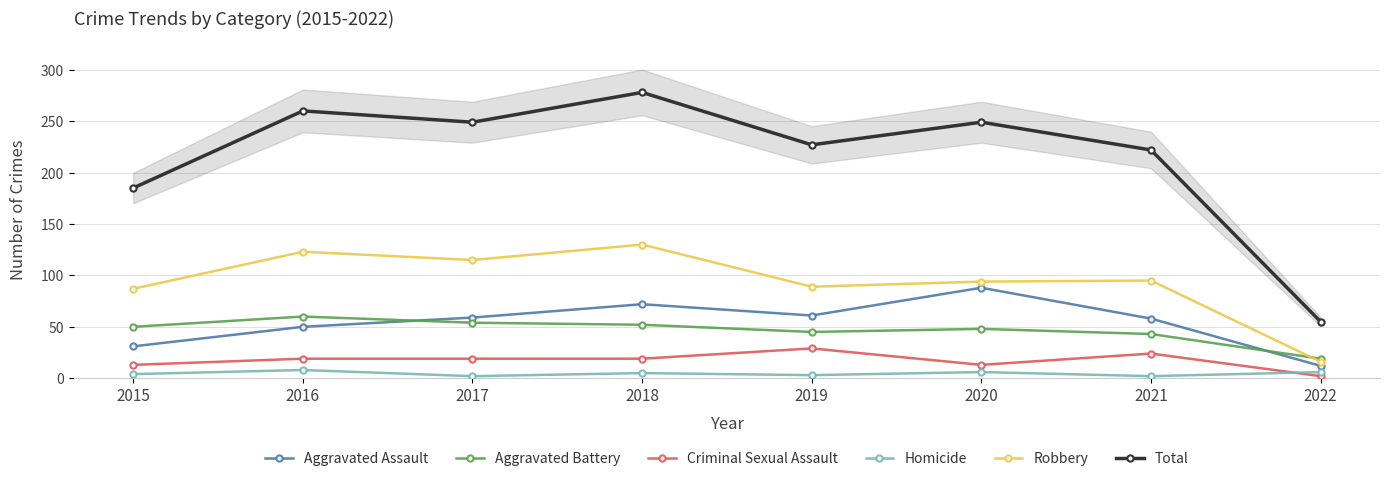

Reading left to right, what are all the values shown in this chart?

Aggravated Assault: 2015=31	2016=50	2017=59	2018=72	2019=61	2020=88	2021=58	2022=12
Aggravated Battery: 2015=50	2016=60	2017=54	2018=52	2019=45	2020=48	2021=43	2022=19
Criminal Sexual Assault: 2015=13	2016=19	2017=19	2018=19	2019=29	2020=13	2021=24	2022=2
Homicide: 2015=4	2016=8	2017=2	2018=5	2019=3	2020=6	2021=2	2022=6
Robbery: 2015=87	2016=123	2017=115	2018=130	2019=89	2020=94	2021=95	2022=16
Total: 2015=185	2016=260	2017=249	2018=278	2019=227	2020=249	2021=222	2022=55